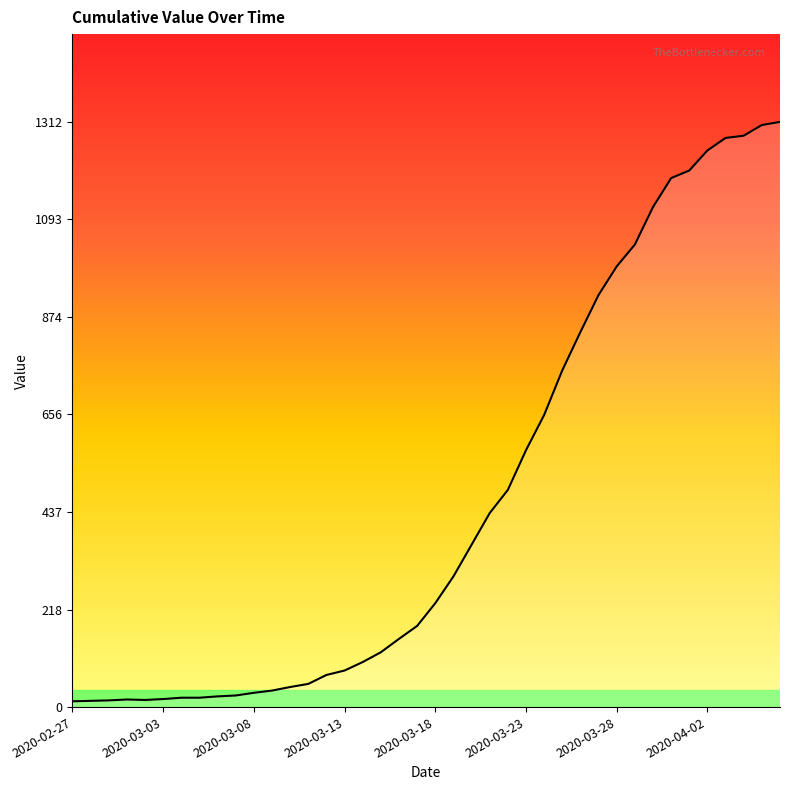

What is the difference between the maximum and second lowest values?

1298